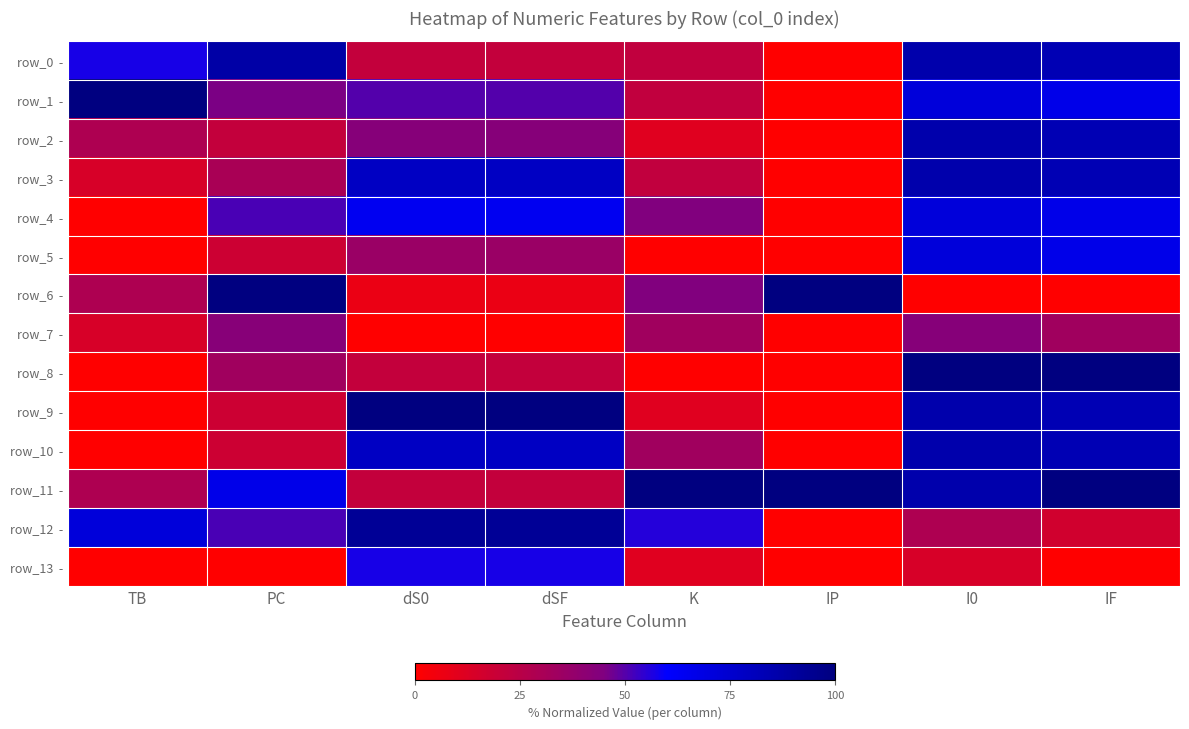

Count the number of data series in this chart.

14